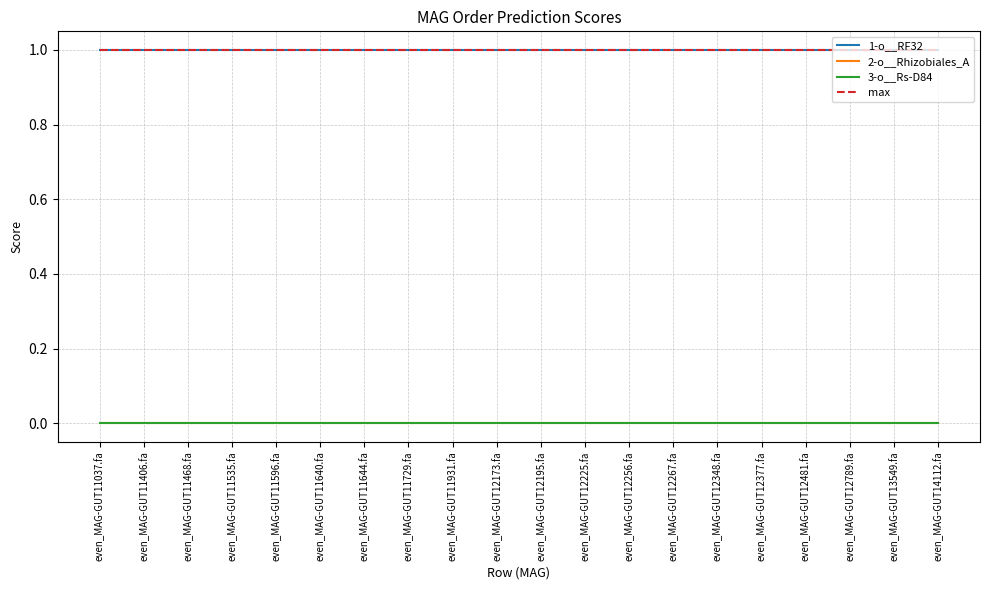

At which category is the sum across all series the highest?

even_MAG-GUT11037.fa